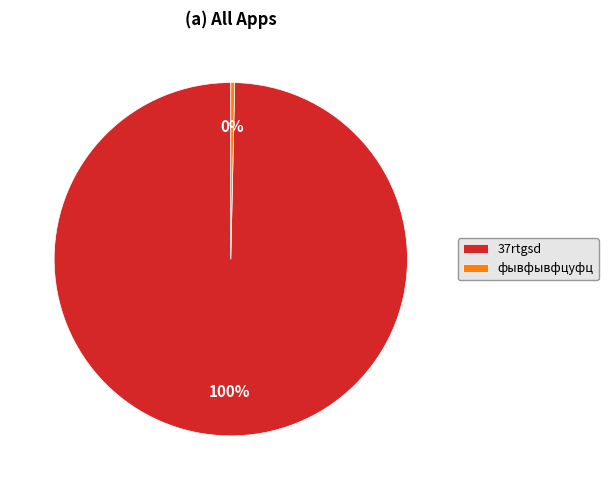

Which category accounts for the majority?

37rtgsd